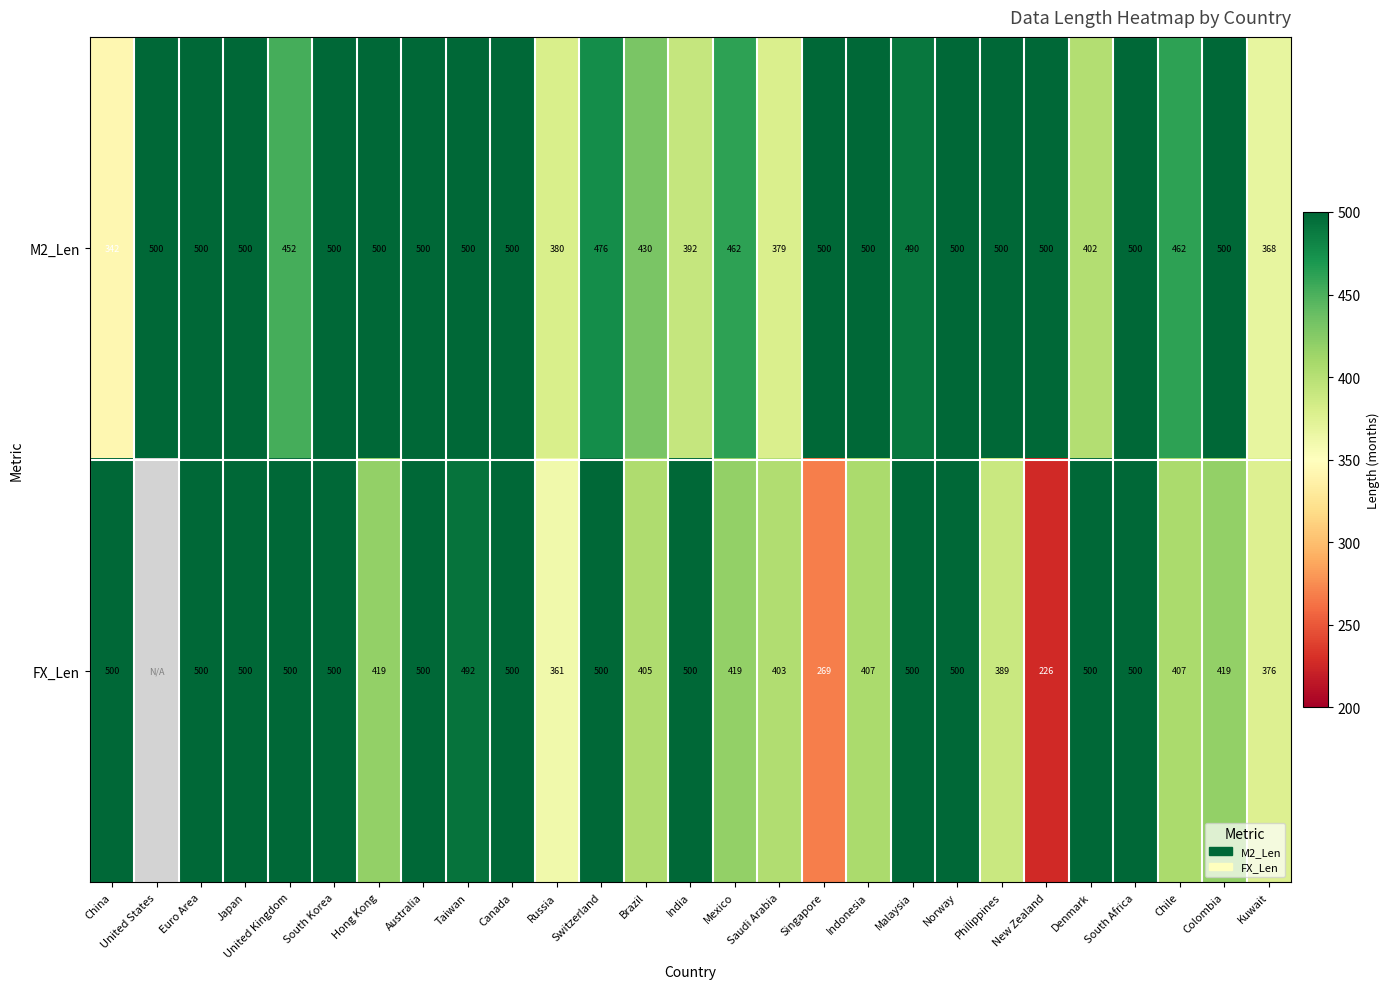

What is the sum of all M2_Len values?

12535